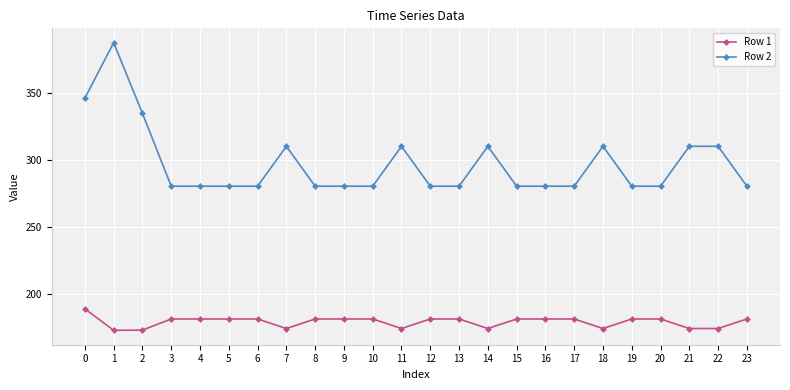

At 22, list the series in order from smallest to largest.

Row 1, Row 2